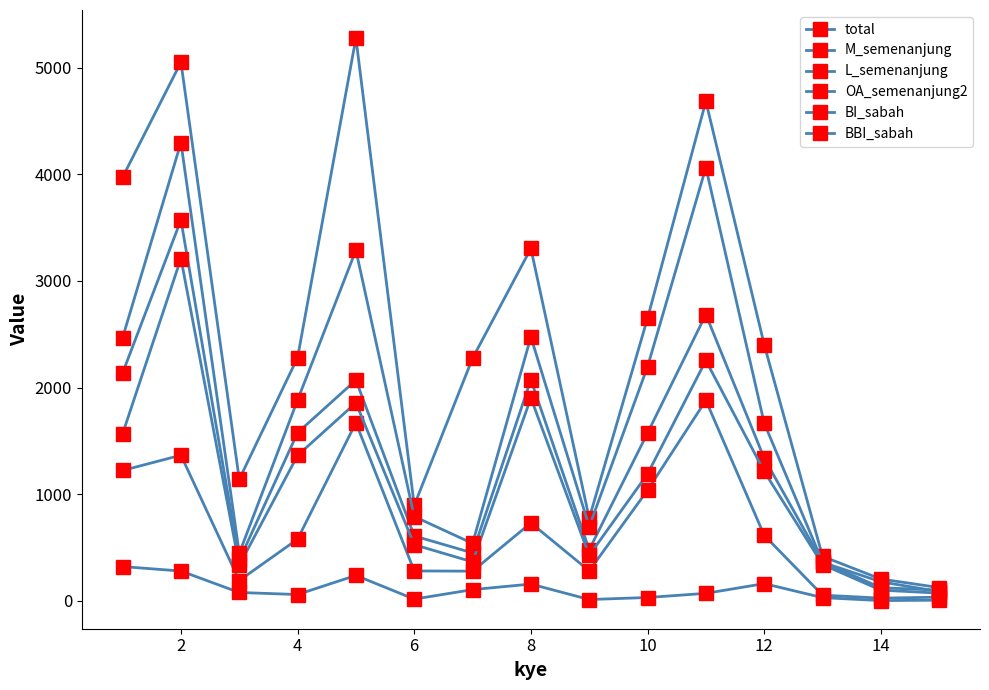

How many lines are shown in the chart?

6